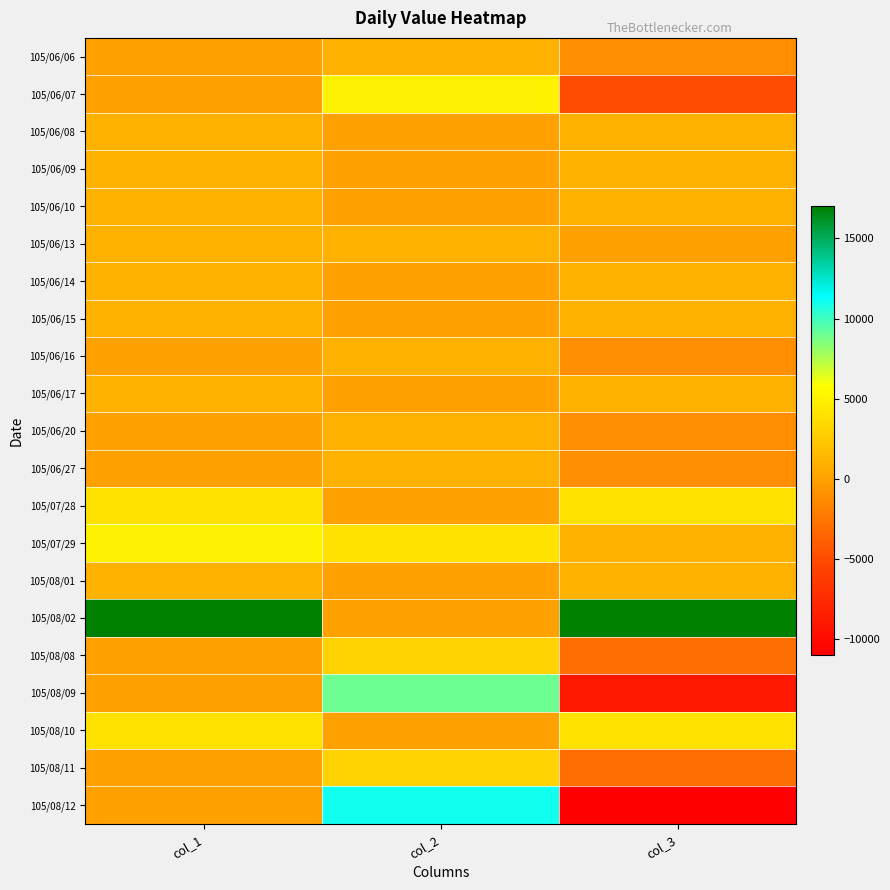

At which category is the sum across all series the highest?

col_2